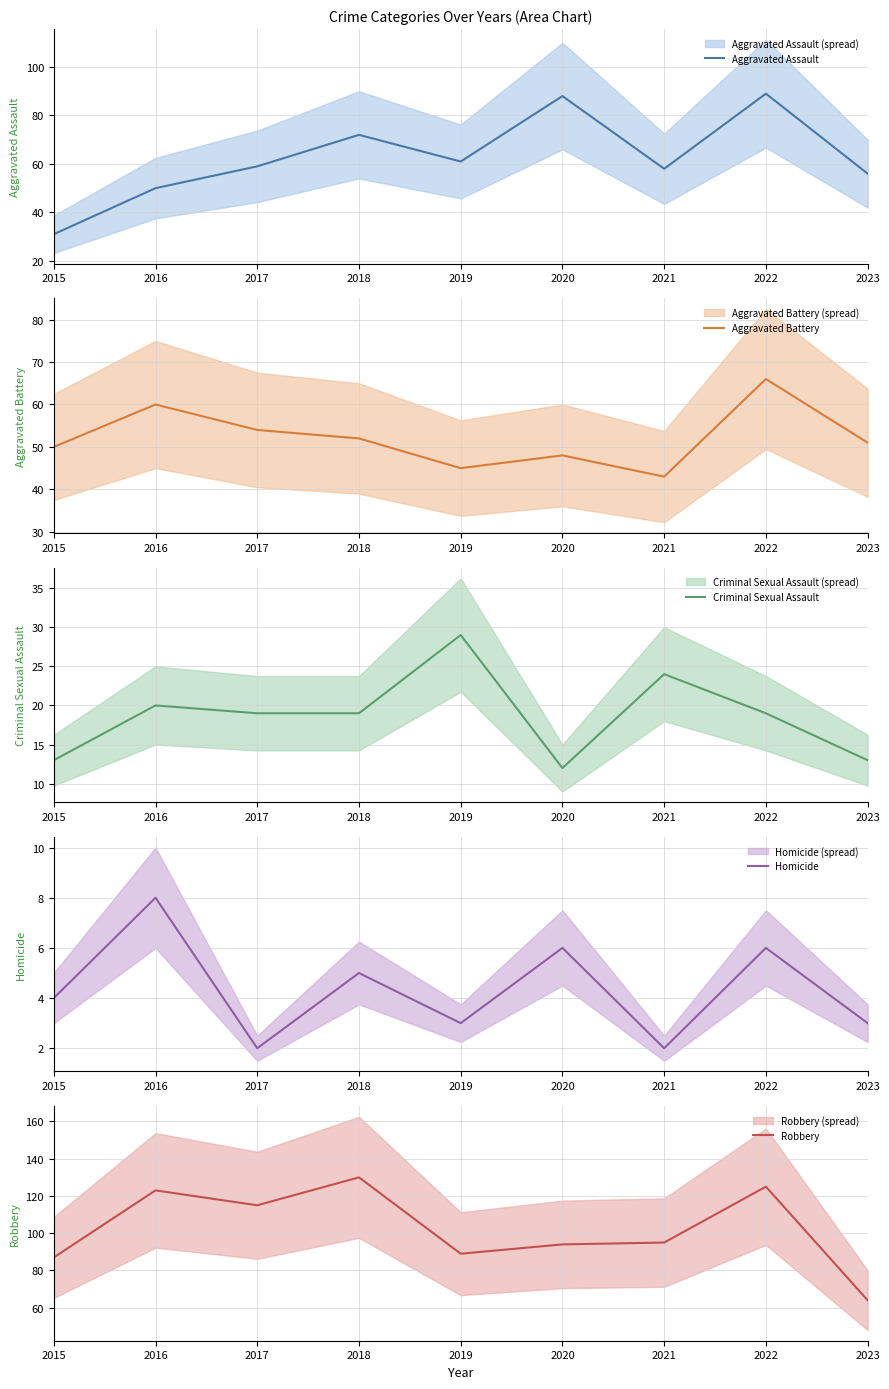

True or false: Aggravated Battery and Robbery cross at least once.

False